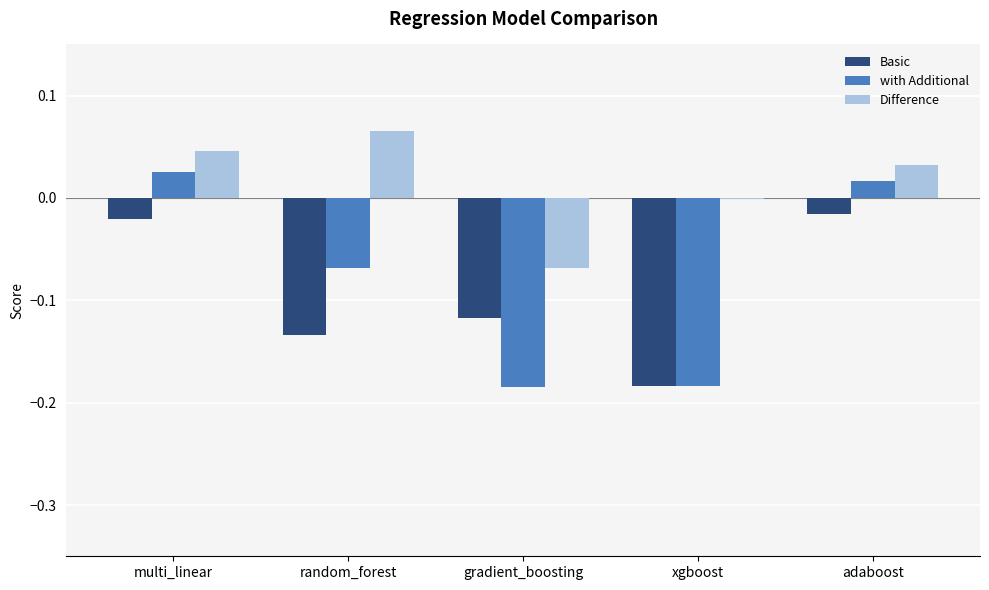

Which label corresponds to the largest value in the chart?

random_forest